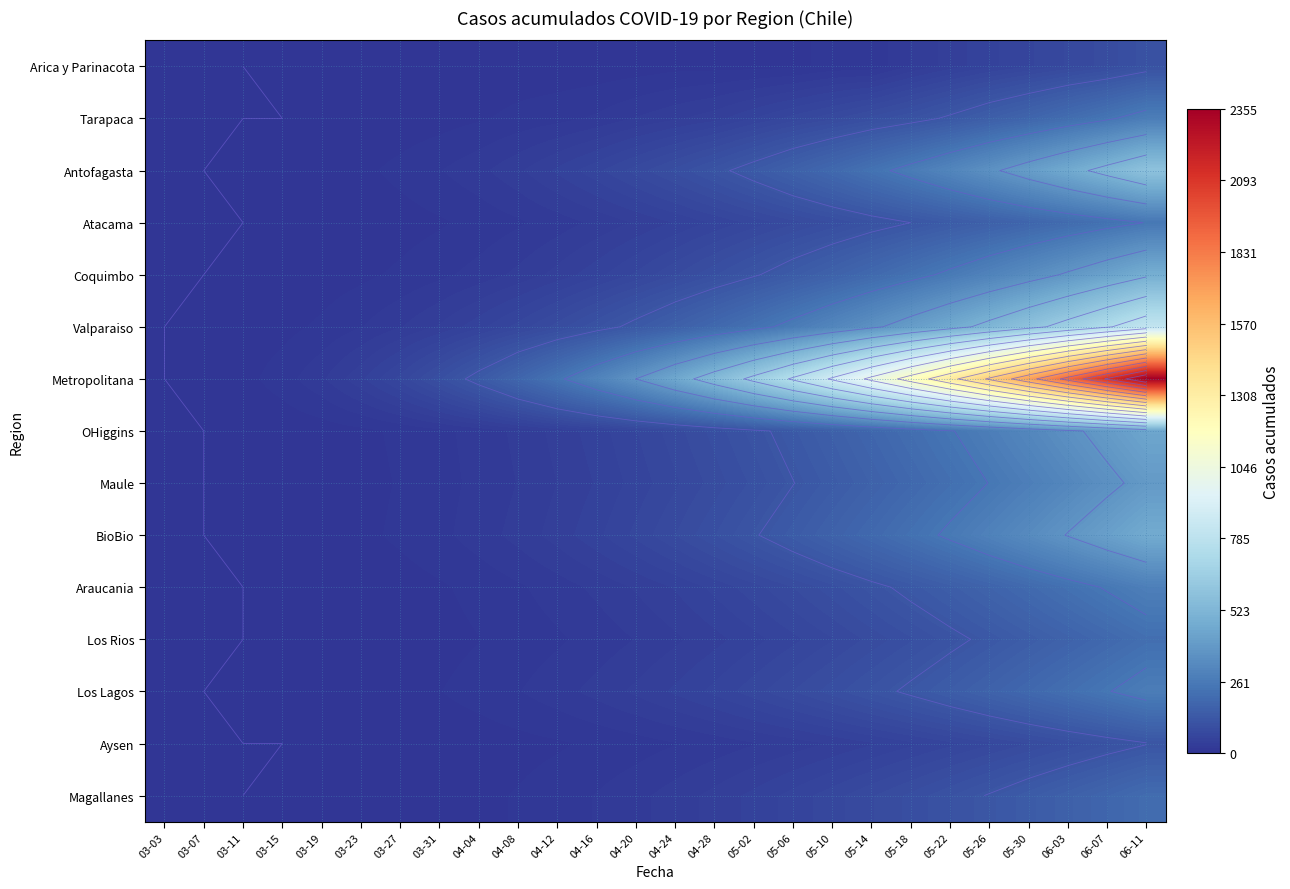

At how many categories does at least one series exceed 27?

21